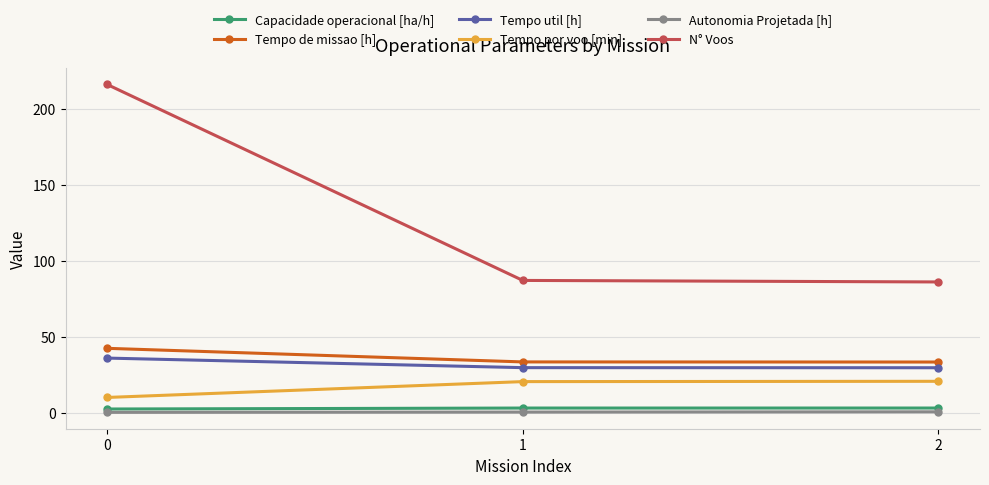

What is the value of the N° Voos point at the 2nd from the left?

87.0